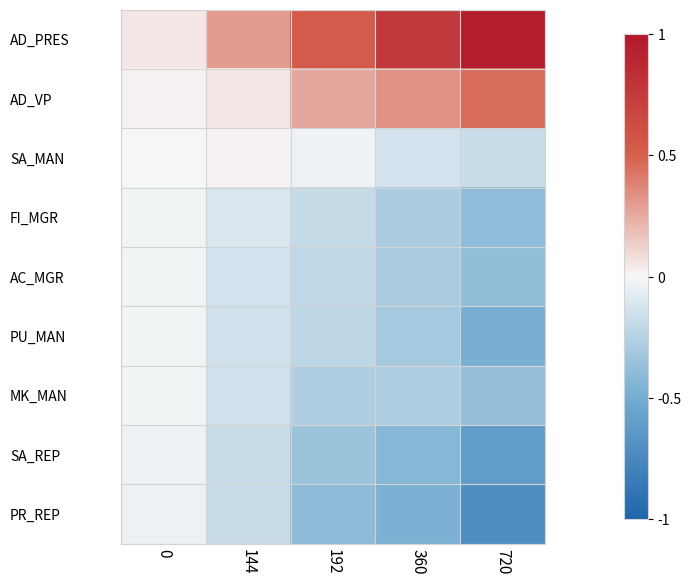

Rank the series at 360 from lowest to highest value.

PR_REP, SA_REP, PU_MAN, AC_MGR, FI_MGR, MK_MAN, SA_MAN, AD_VP, AD_PRES